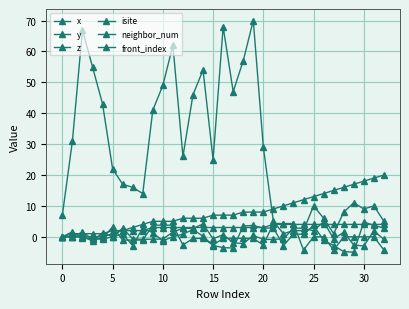

How many positive values does the neighbor_num series have?

32